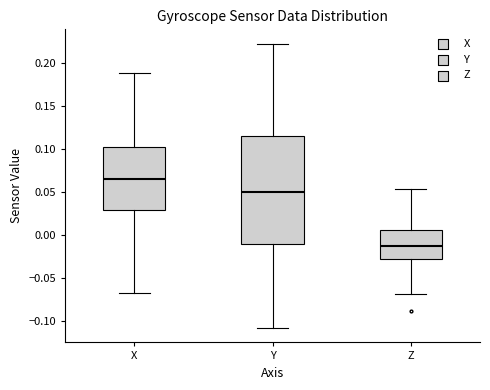

Comparing the boxes themselves (not the whiskers), which one is the tallest?

Y